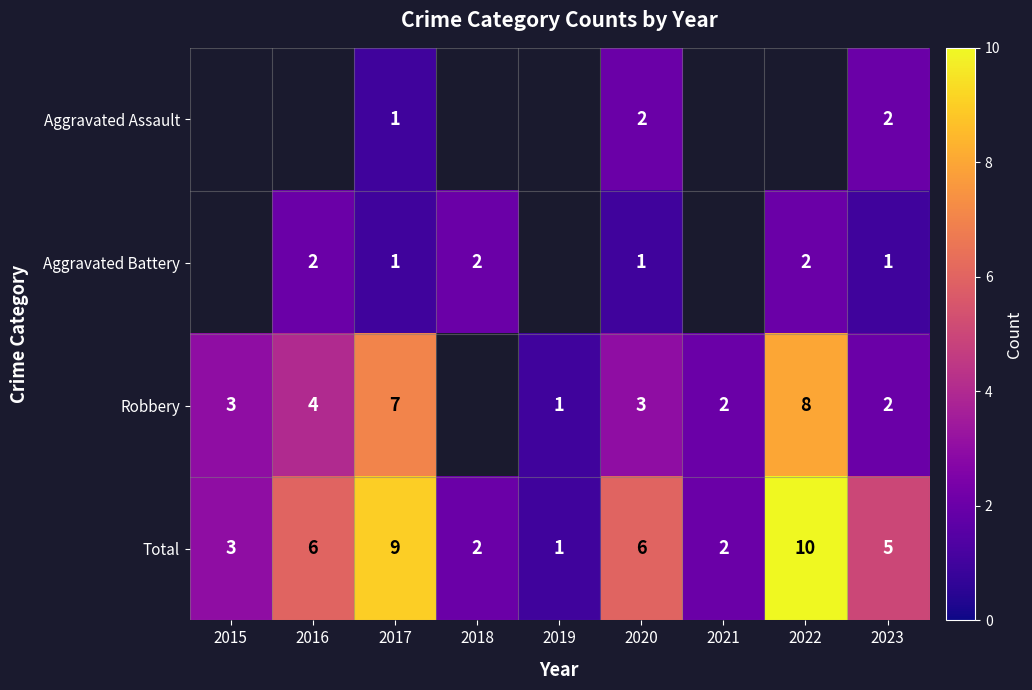

The Aggravated Battery series shows 0.9 at 2016. True or false?

False